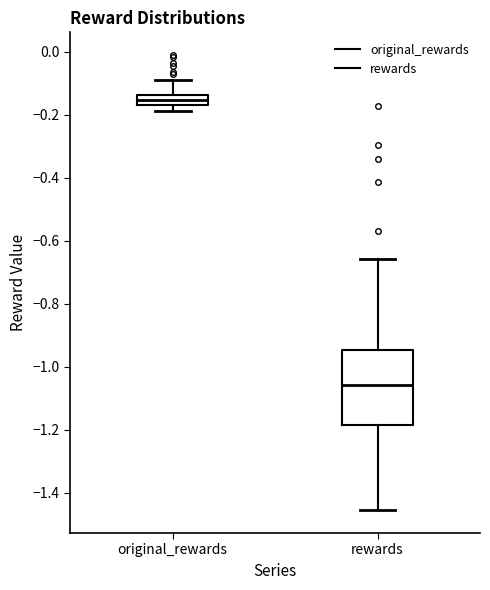

Which box has the highest median line?

original_rewards